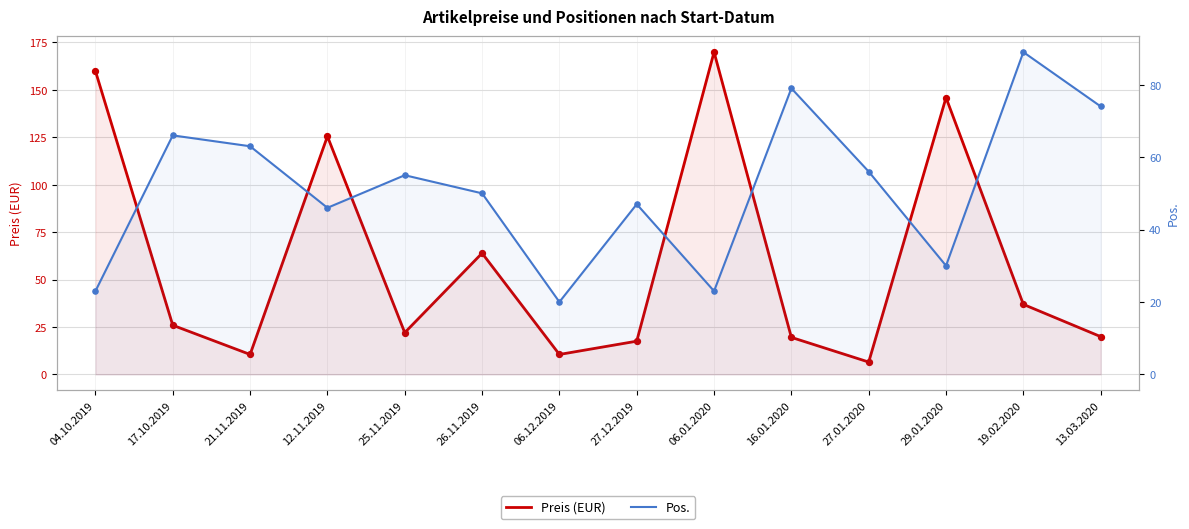

Which series reaches the minimum Y coordinate?

Preis (EUR)